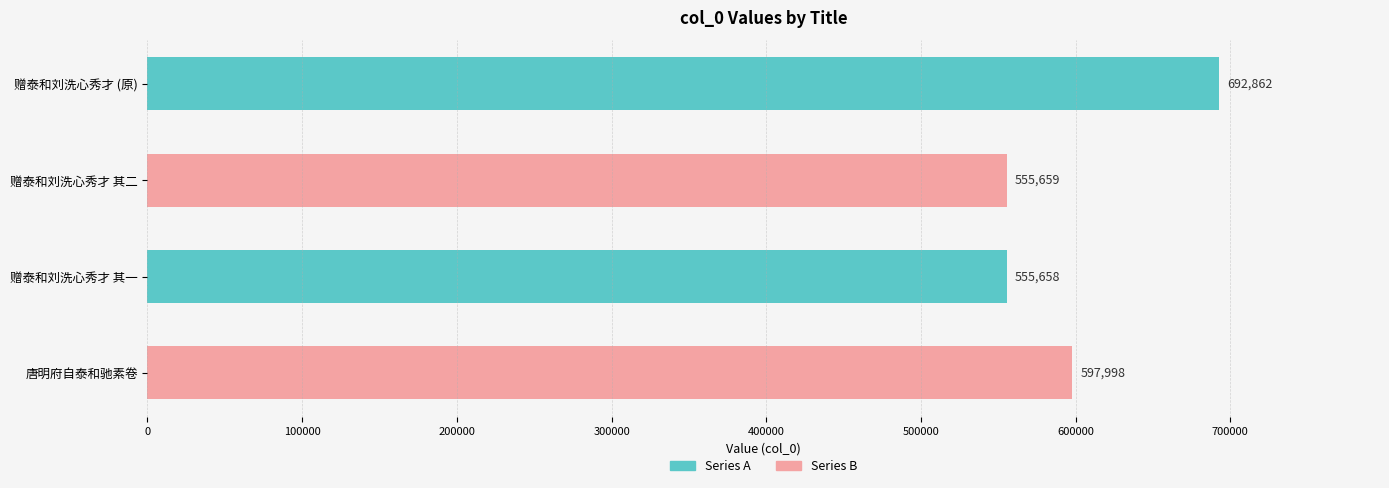

Does the chart contain any negative values?

No